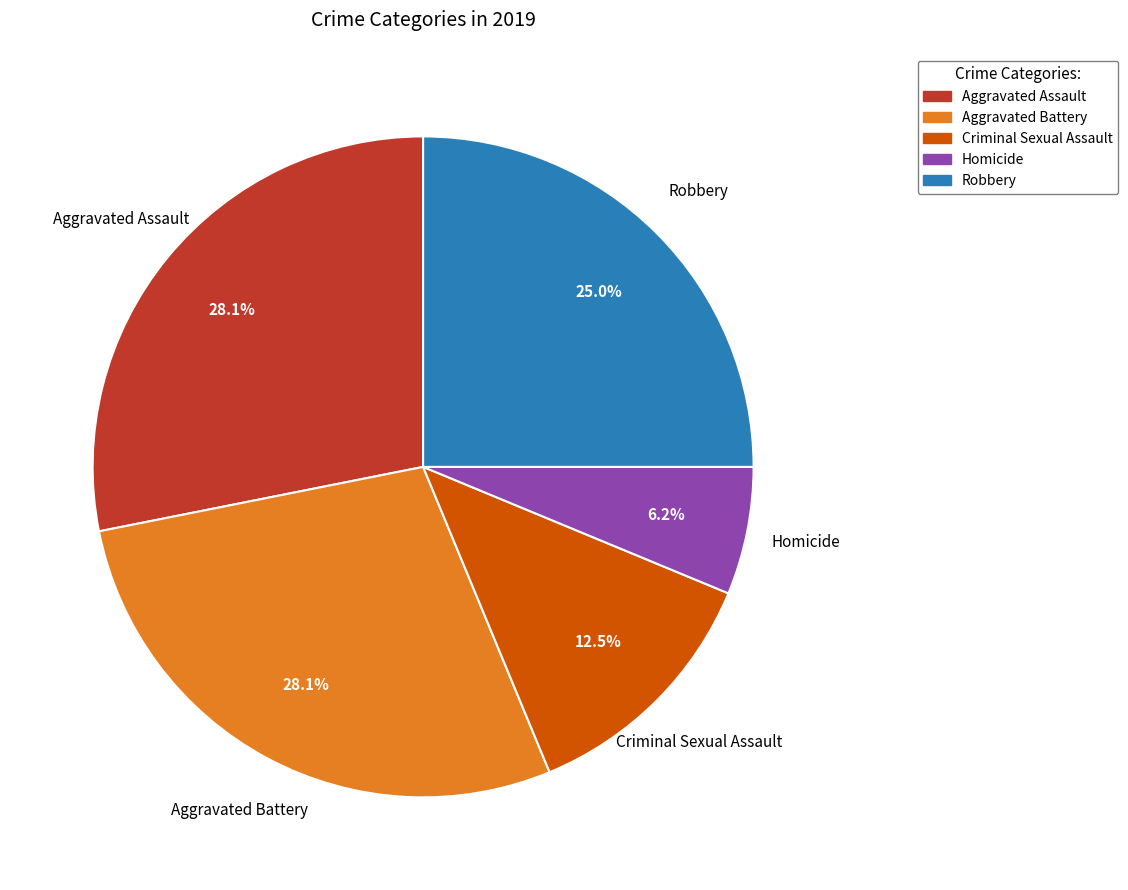

Does Robbery represent more than half of the total?

No